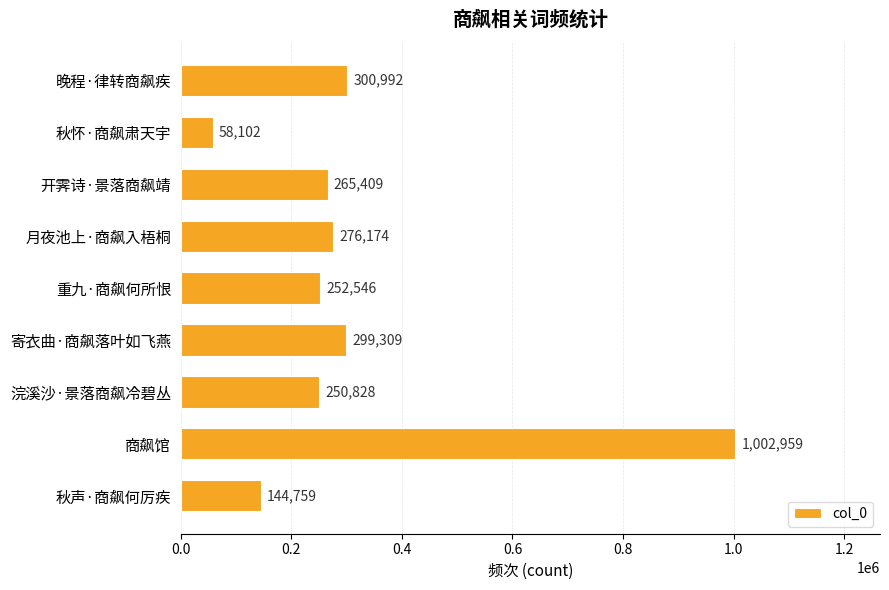

List the labels in order of value, smallest first.

秋怀·商飙肃天宇, 秋声·商飙何厉疾, 浣溪沙·景落商飙冷碧丛, 重九·商飙何所恨, 开霁诗·景落商飙靖, 月夜池上·商飙入梧桐, 寄衣曲·商飙落叶如飞燕, 晚程·律转商飙疾, 商飙馆